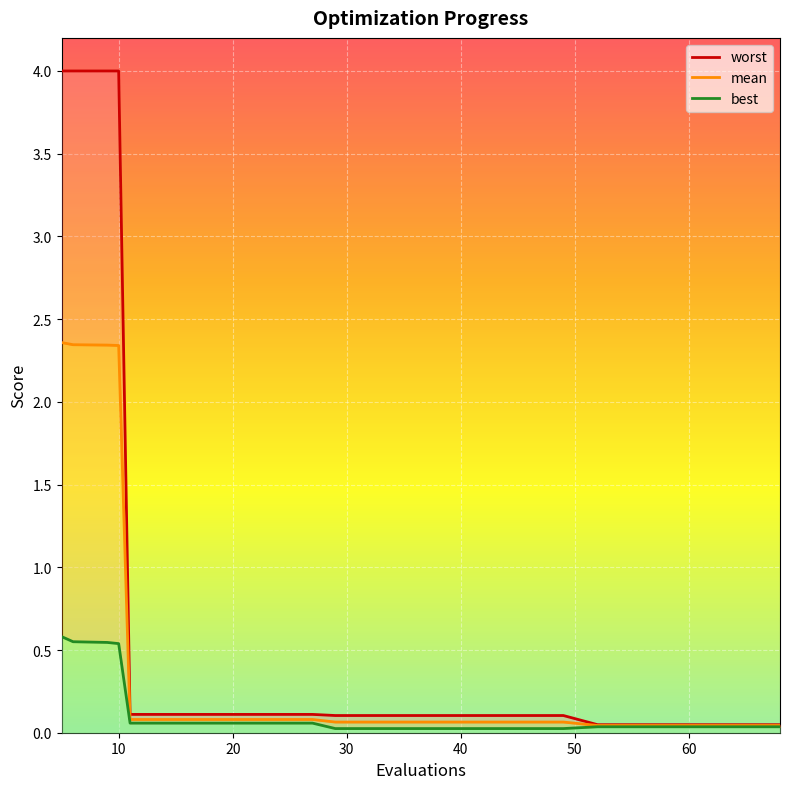

How many lines are shown in the chart?

3